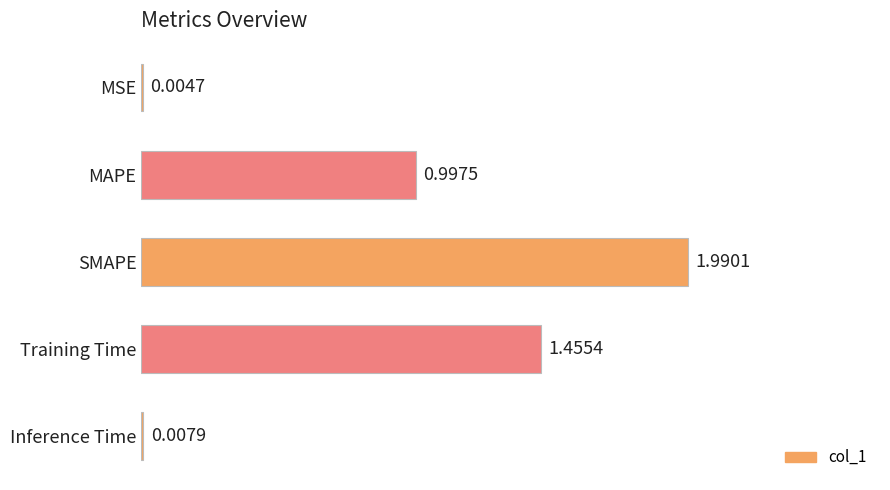

What is the sum of the values at Inference Time and MAPE?

1.0